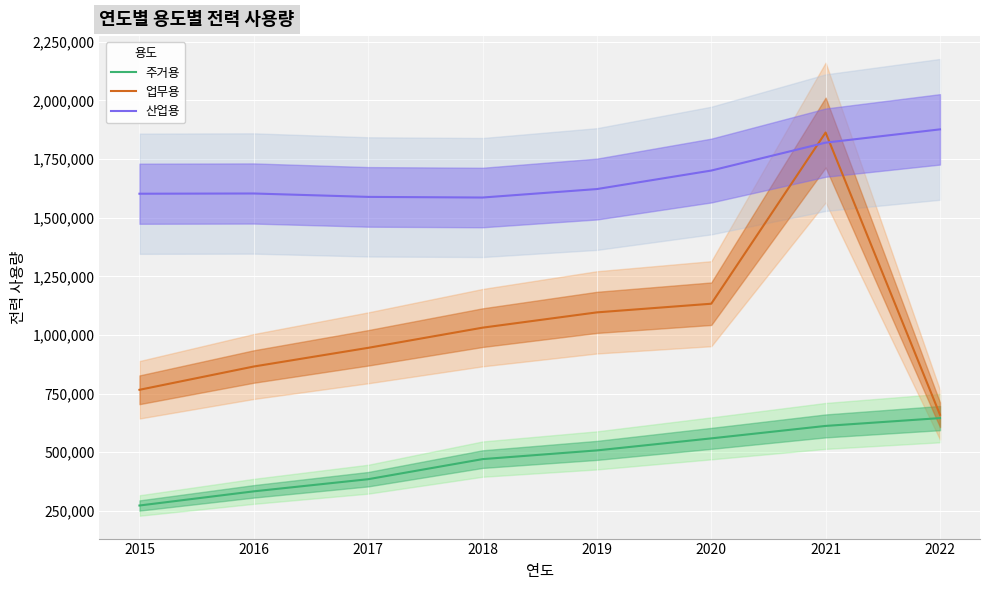

What is the approximate value of 업무용 at 2020, to the nearest 100?

1133200